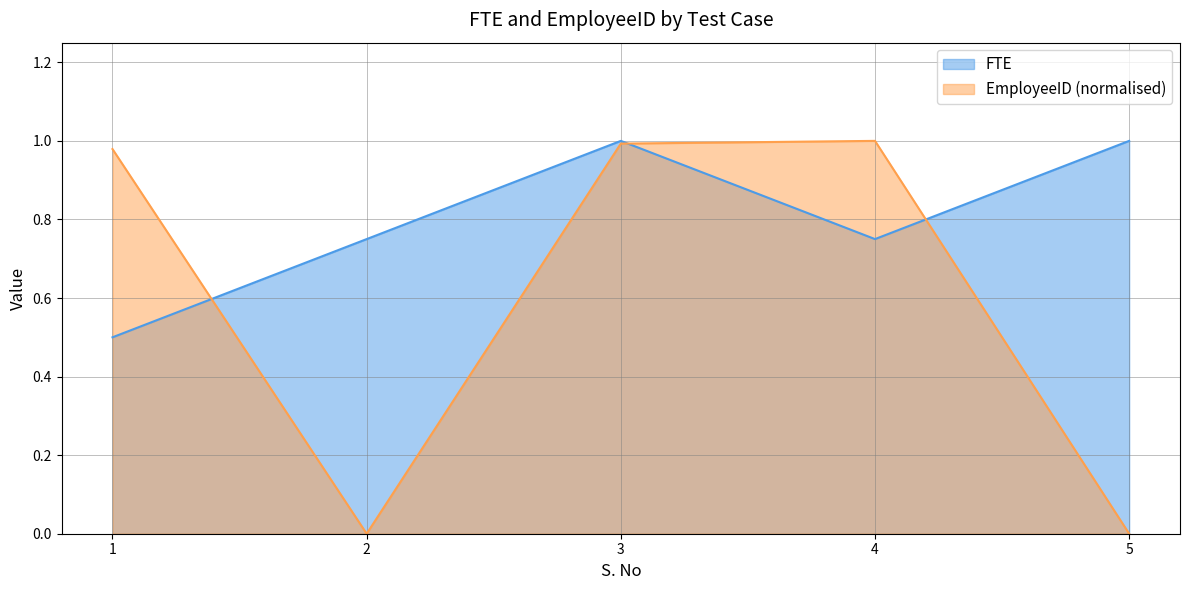

Between which two adjacent categories do FTE and EmployeeID first intersect?

1 and 2